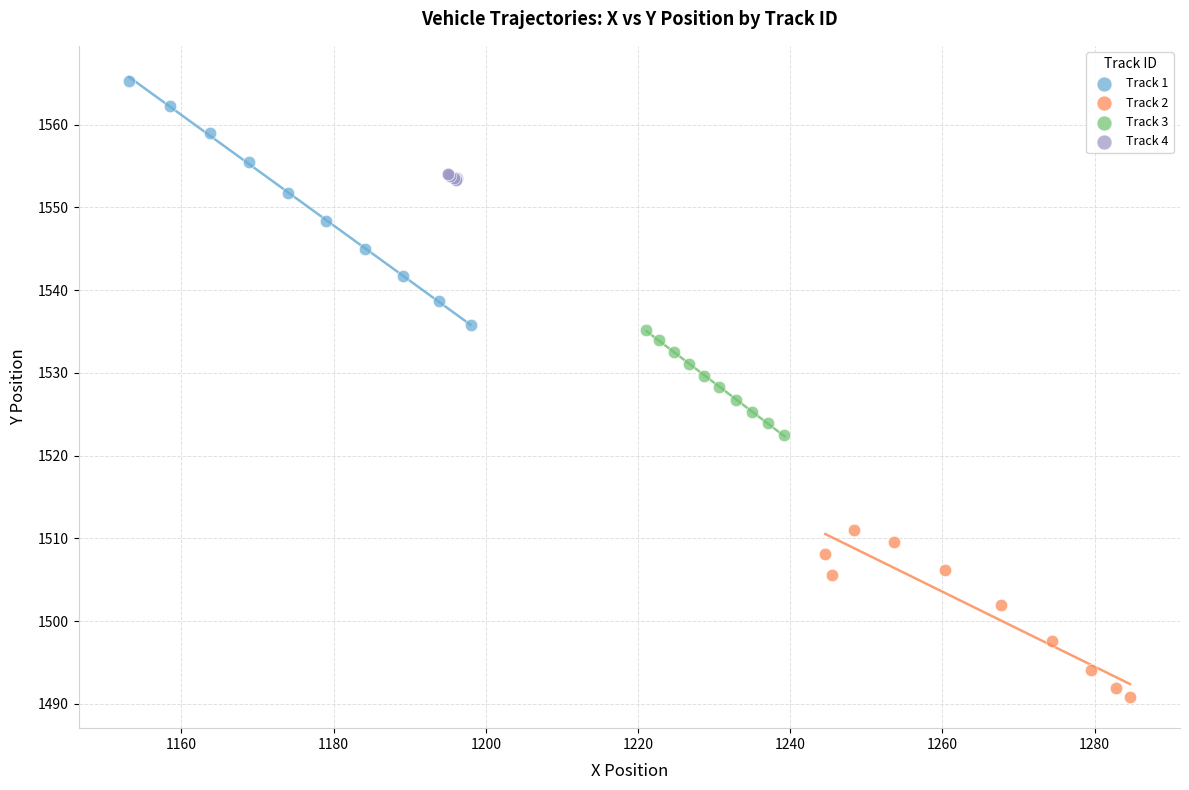

What are all the series names shown in the legend?

Track 1, Track 2, Track 3, Track 4